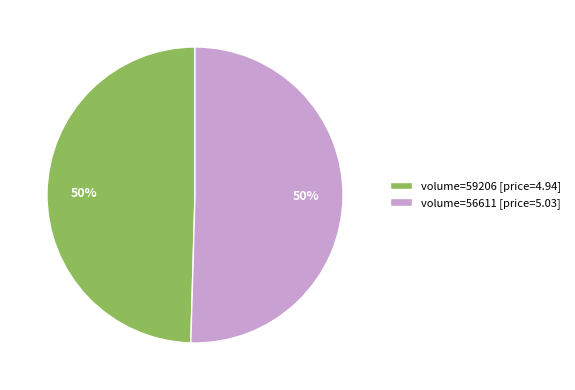

To the nearest percent, what is the average slice percentage?

50%